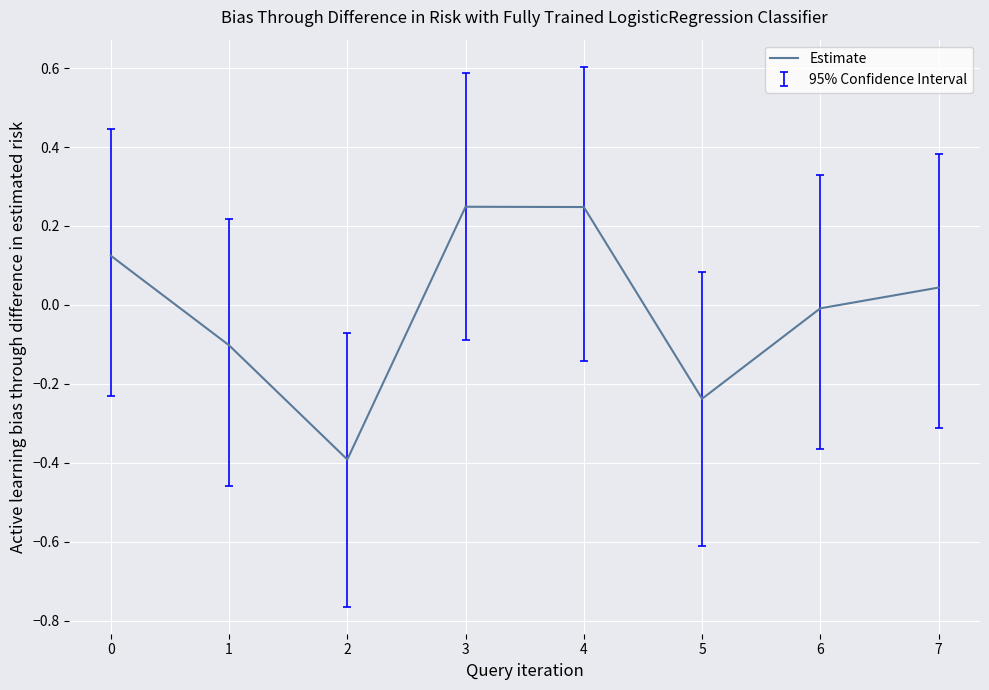

How many positive values are there?

4